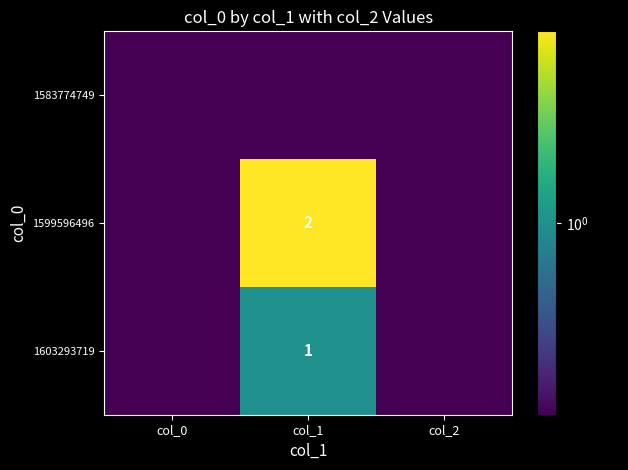

True or false: 1599596496 has a value of 0.3 at col_2.

False